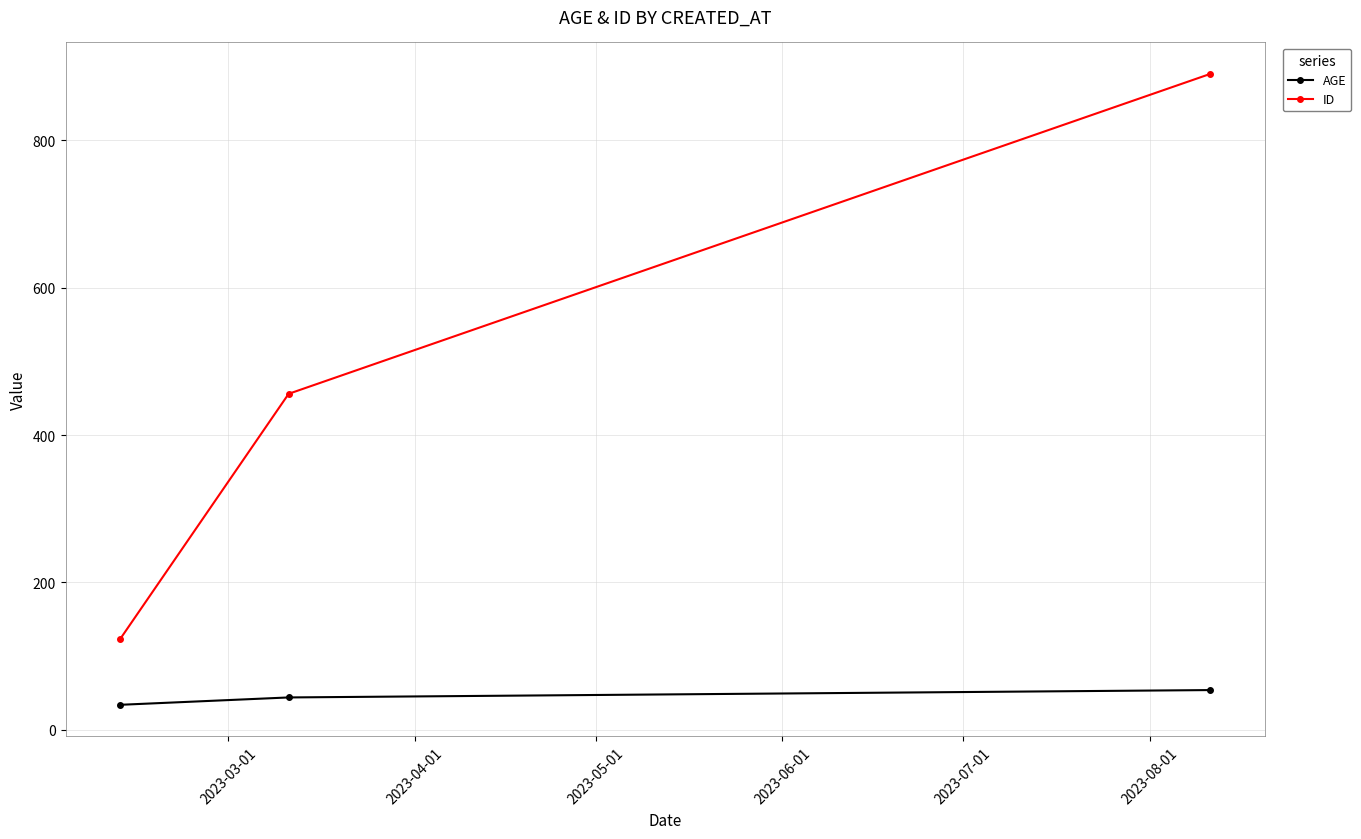

What is the maximum value for ID?

890